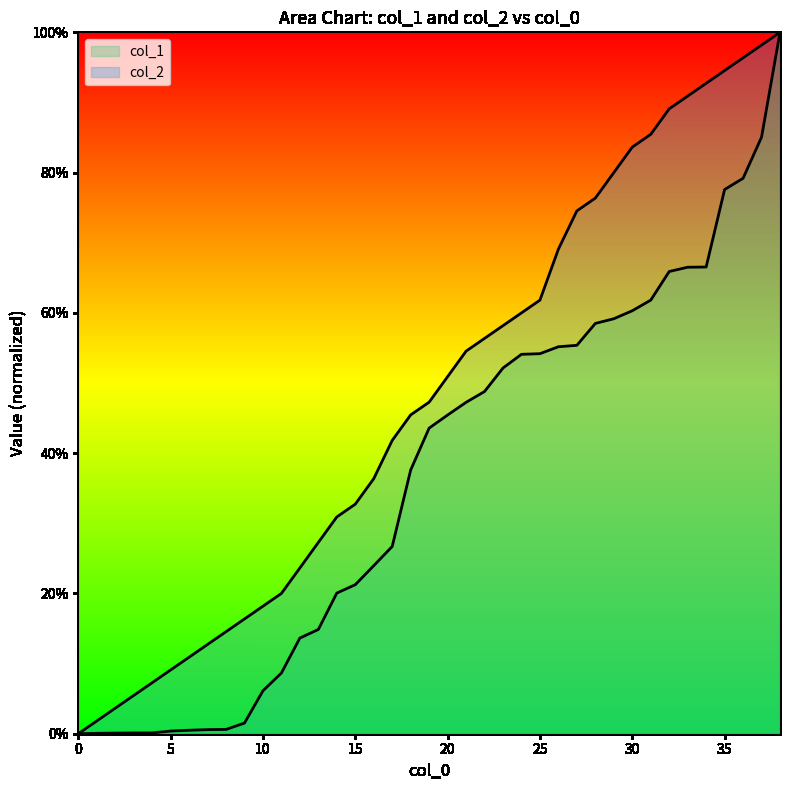

At which label is col_2 closest to 50?

20